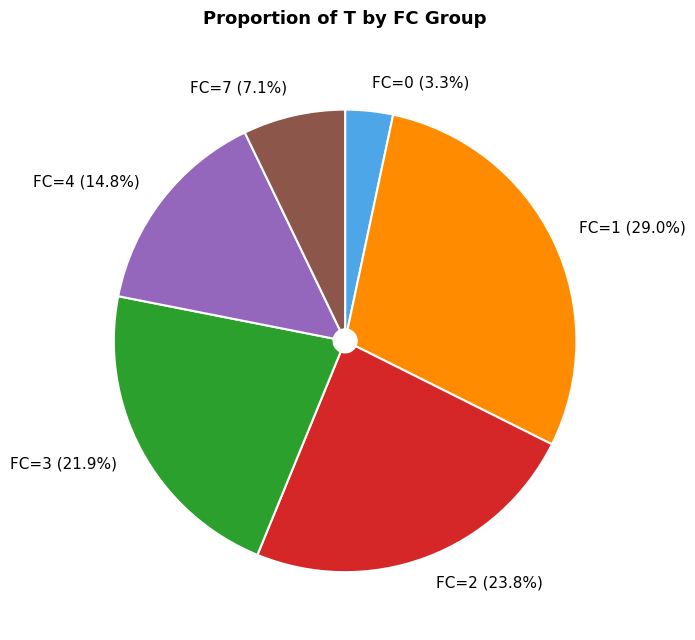

Does any single category account for the majority?

No